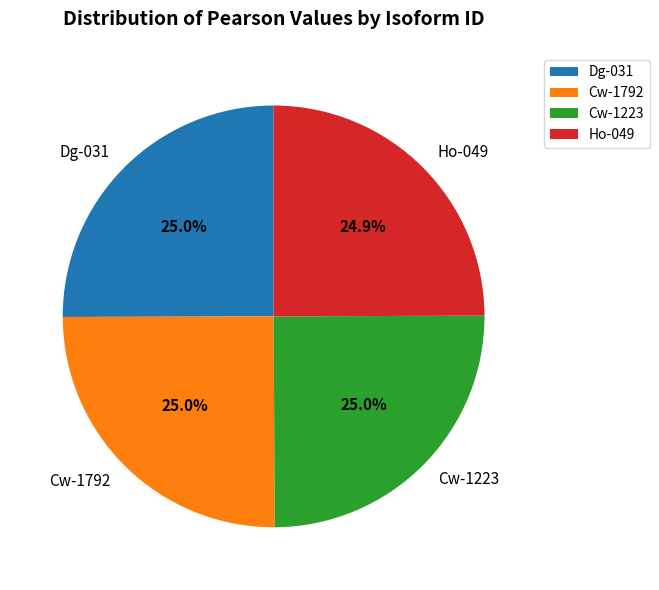

Is the sum of Cw-1223 and Cw-1792 greater than half?

Yes